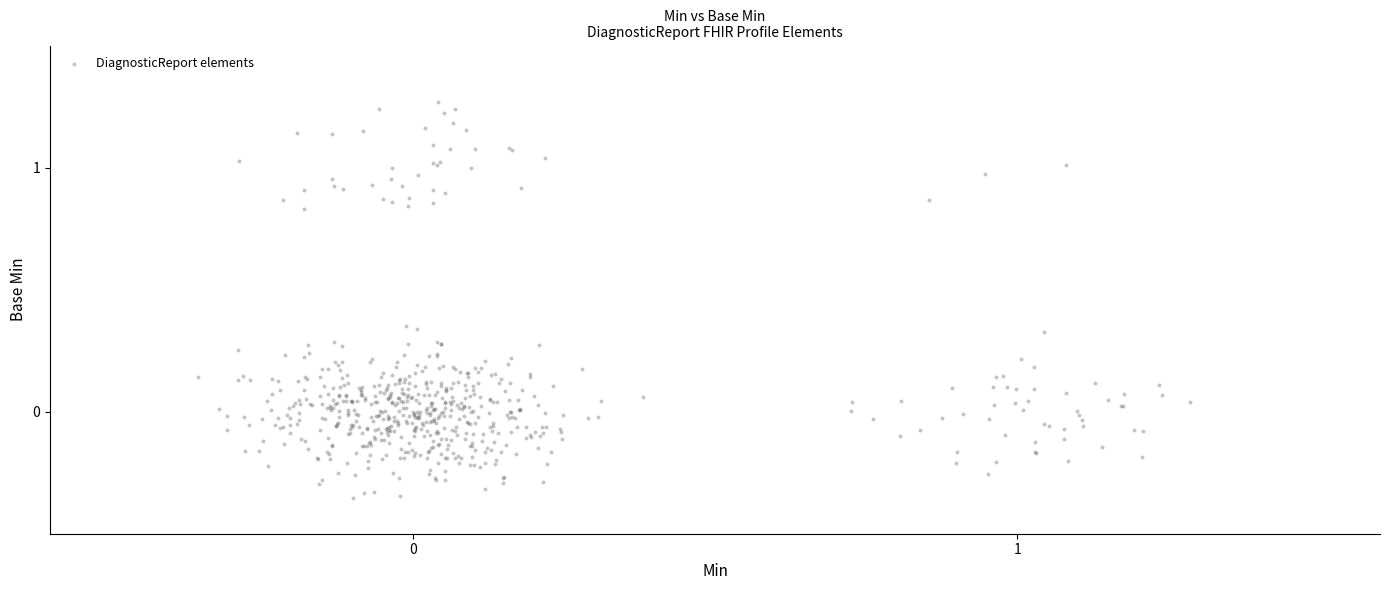

What is the range of Y values (max minus min)?

1.6